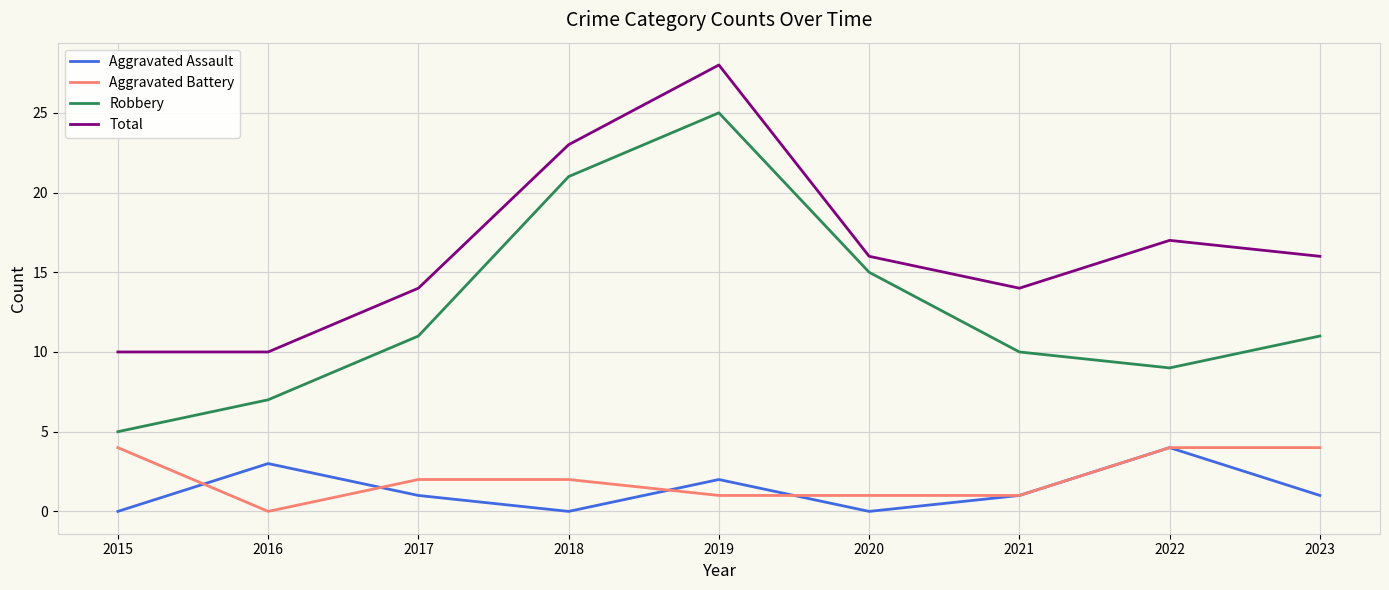

At which category is the sum across all series the highest?

2019